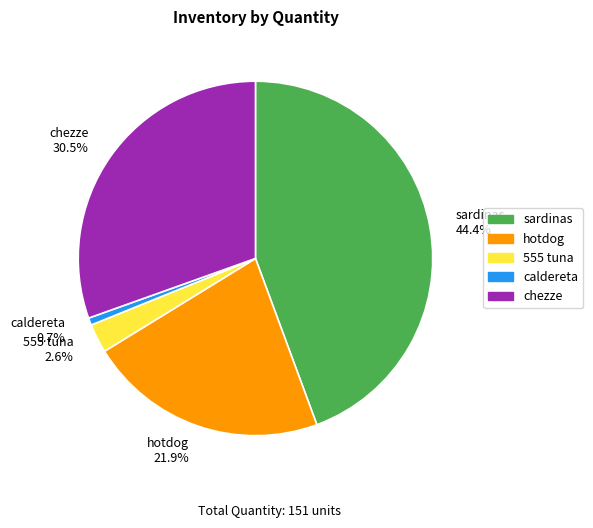

Is there a majority slice in this chart?

No